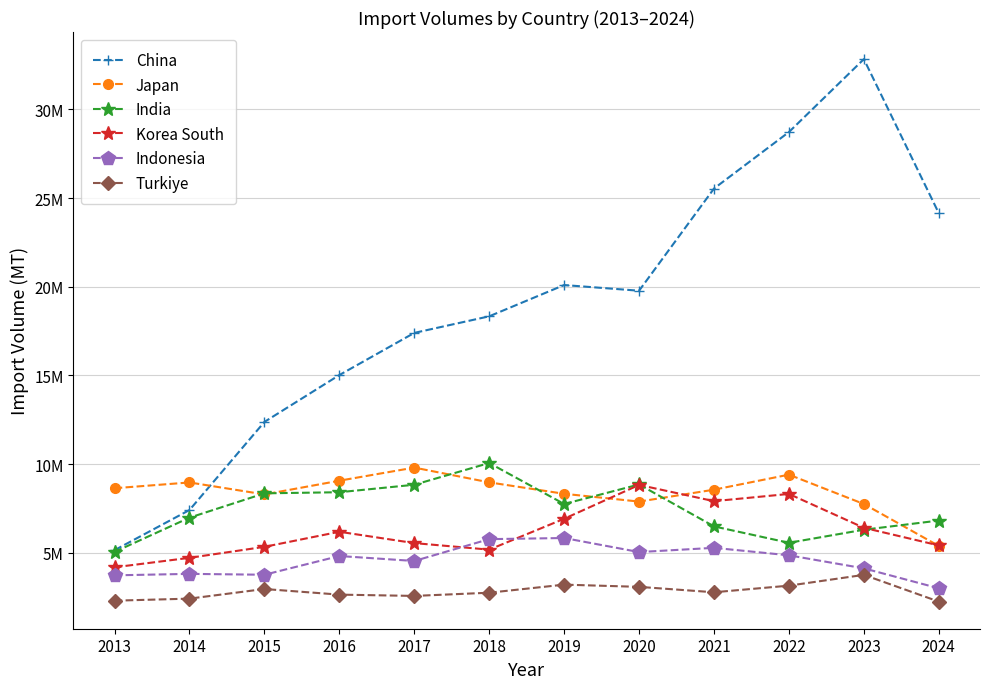

What is the average value of the India series?

7462304